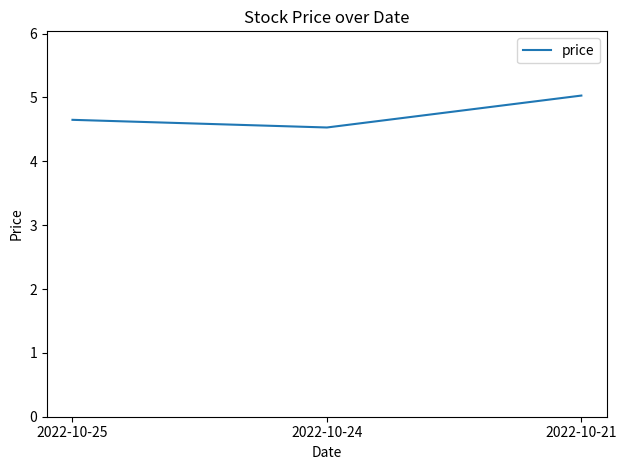

List the labels in order of value, largest first.

2022-10-21, 2022-10-25, 2022-10-24